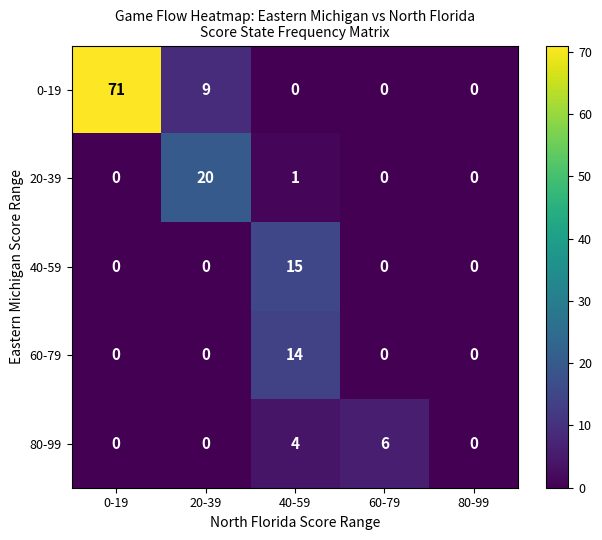

Reading left to right, transcribe all the data shown in this chart.

0-19: 0-19=71	20-39=9	40-59=0	60-79=0	80-99=0
20-39: 0-19=0	20-39=20	40-59=1	60-79=0	80-99=0
40-59: 0-19=0	20-39=0	40-59=15	60-79=0	80-99=0
60-79: 0-19=0	20-39=0	40-59=14	60-79=0	80-99=0
80-99: 0-19=0	20-39=0	40-59=4	60-79=6	80-99=0